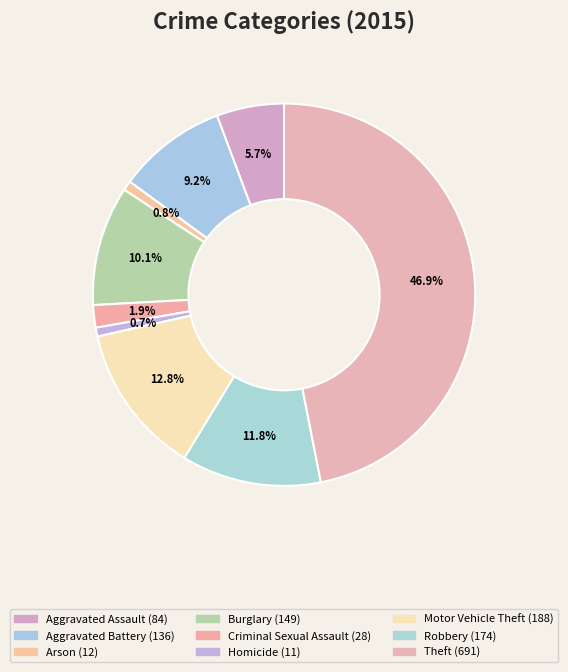

The Arson slice represents 11% of the pie. True or false?

False